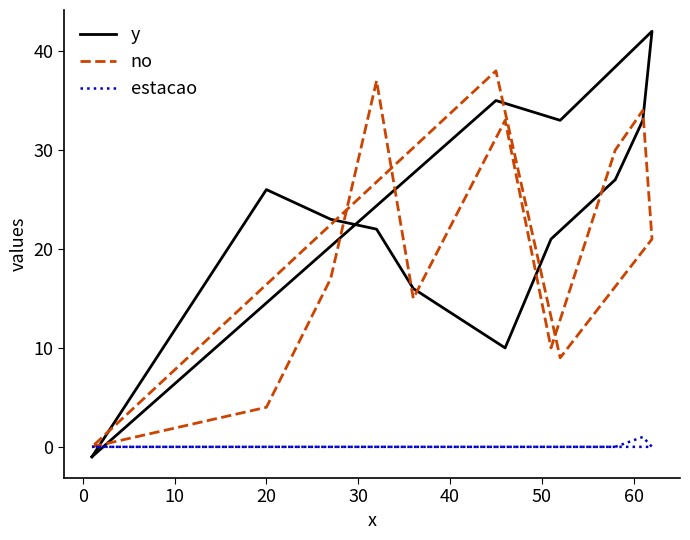

True or false: no and estacao intersect in this chart.

False